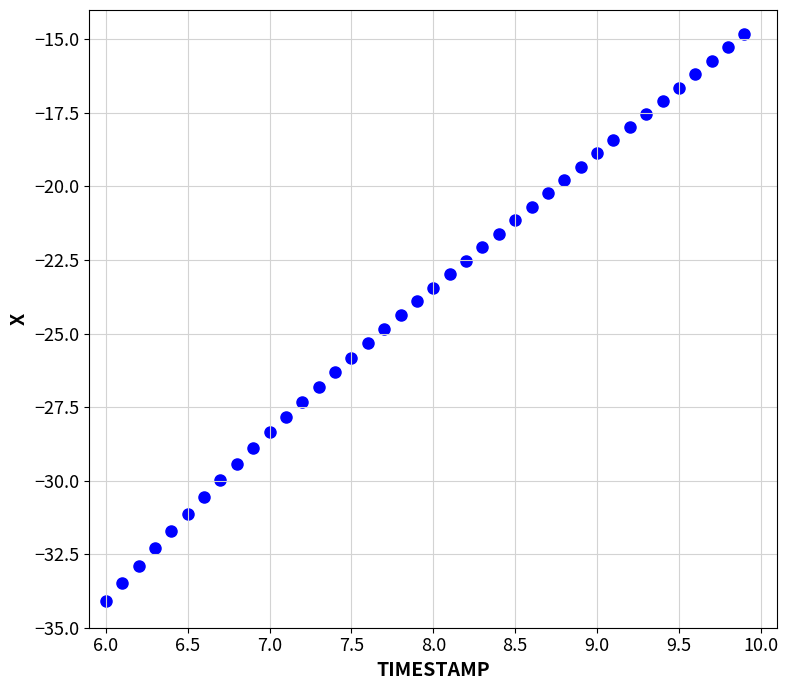

What is the range of Y values (max minus min)?

19.3